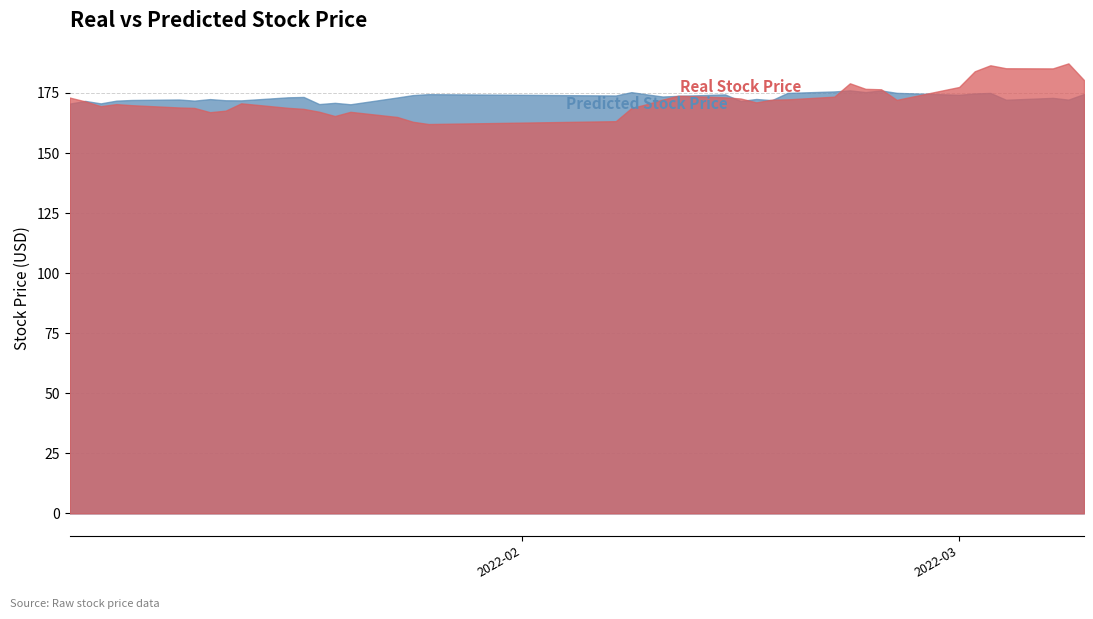

Reading left to right, transcribe all the data shown in this chart.

Real Stock Price: 173.1	171.5	169.5	170.4	169.9	169.0	168.8	167.0	167.6	170.7	168.8	168.4	167.2	165.4	167.2	165.0	163.0	162.1	163.3	168.7	170.4	172.2	173.9	173.2	172.7	171.1	172.2	172.3	173.5	179.0	176.7	176.5	172.1	177.5	184.0	186.5	185.3	185.2	187.3	180.4
Predicted Stock Price: 170.6	171.7	170.7	171.8	172.1	172.3	171.8	172.5	172.0	171.9	173.2	173.3	170.4	170.9	170.3	173.1	174.1	174.5	174.0	175.3	174.4	173.5	173.8	174.4	171.7	172.5	172.0	175.0	175.6	176.1	175.4	176.1	175.0	174.2	174.8	175.0	172.2	173.0	172.2	174.6